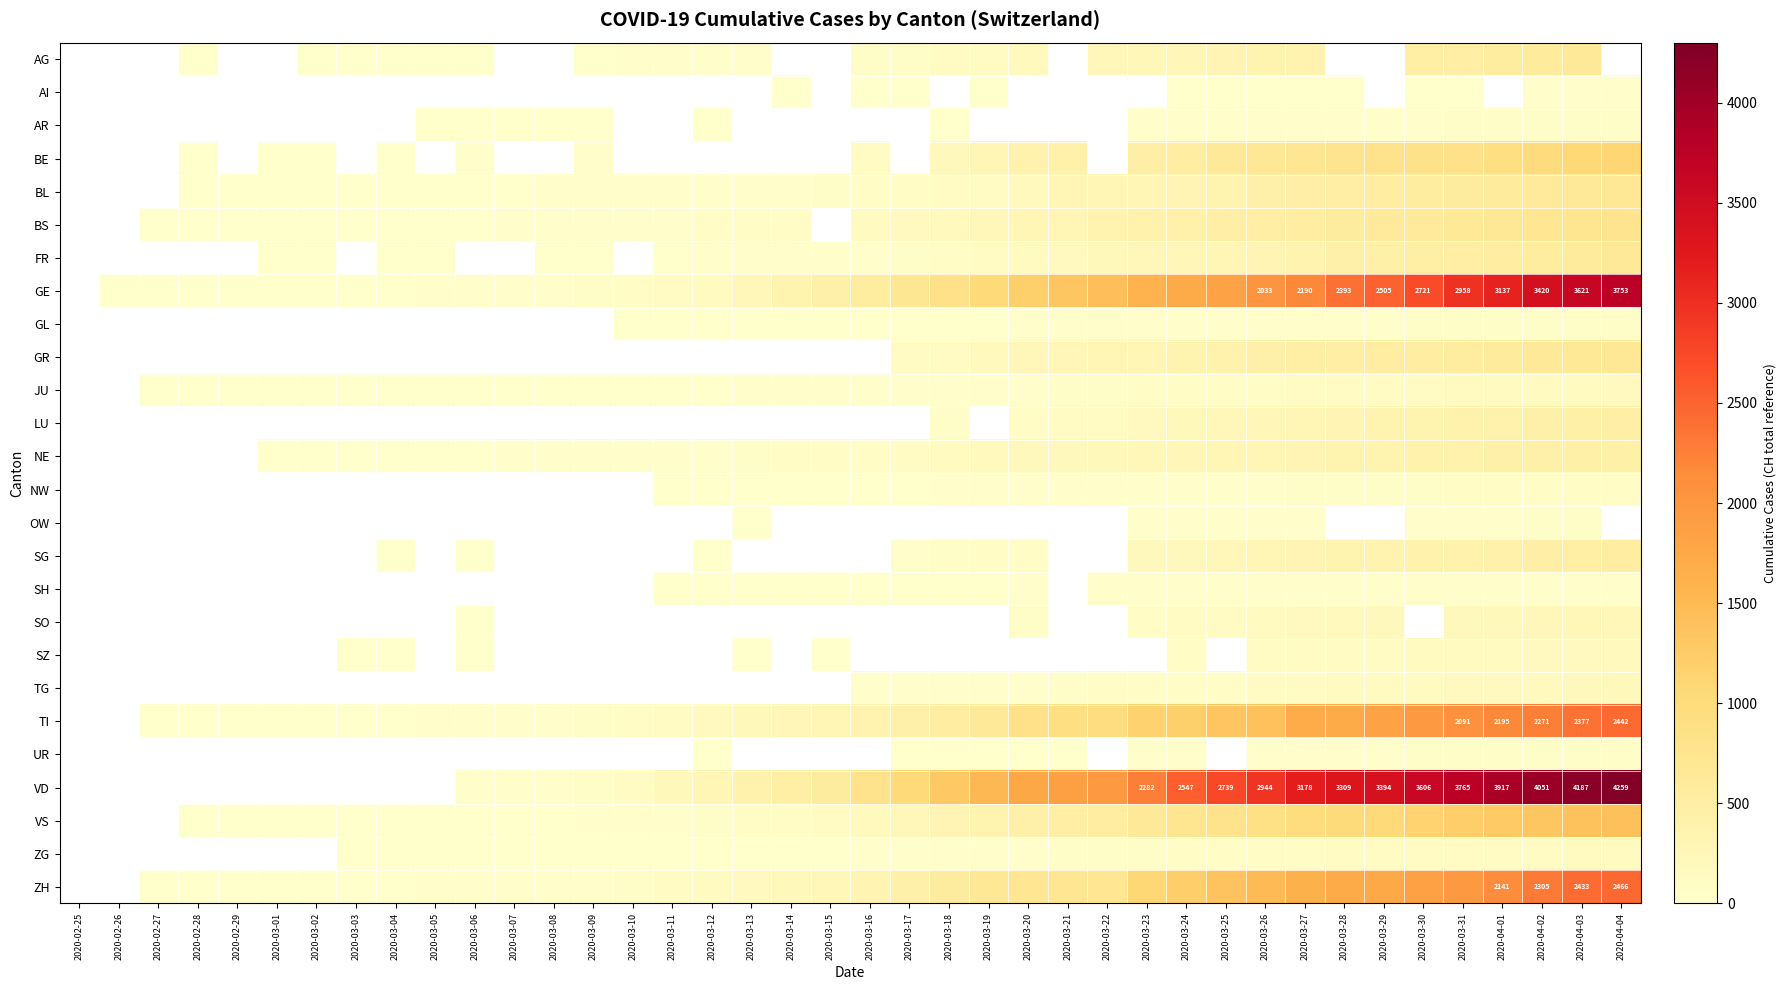

The TI series shows 958 at 2020-04-04. True or false?

False